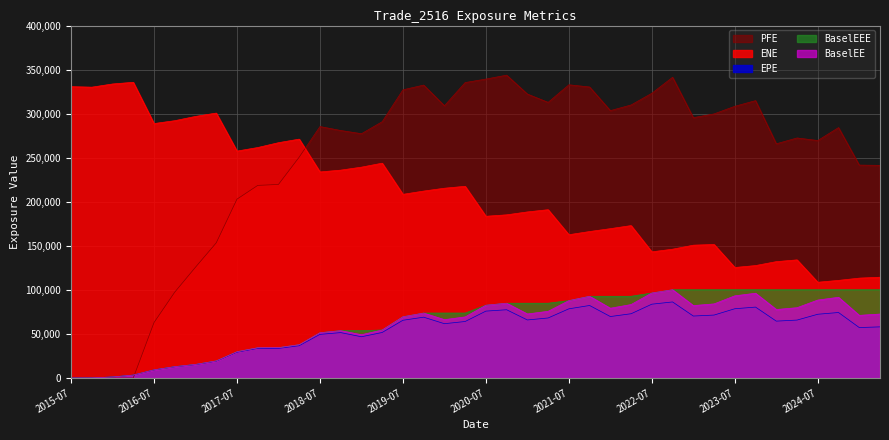

Between which two adjacent categories do PFE and ENE first intersect?

2018-04-30 and 2018-07-31